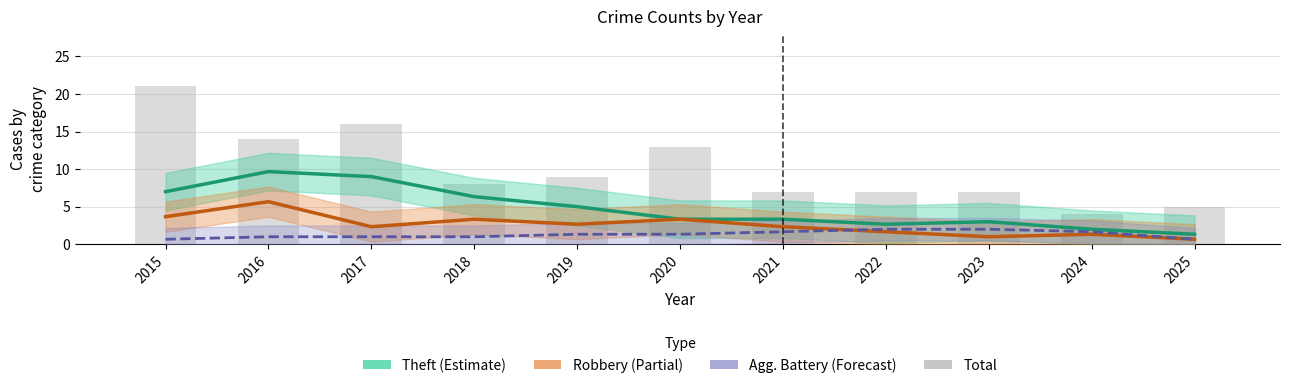

How many series are shown in this chart?

4